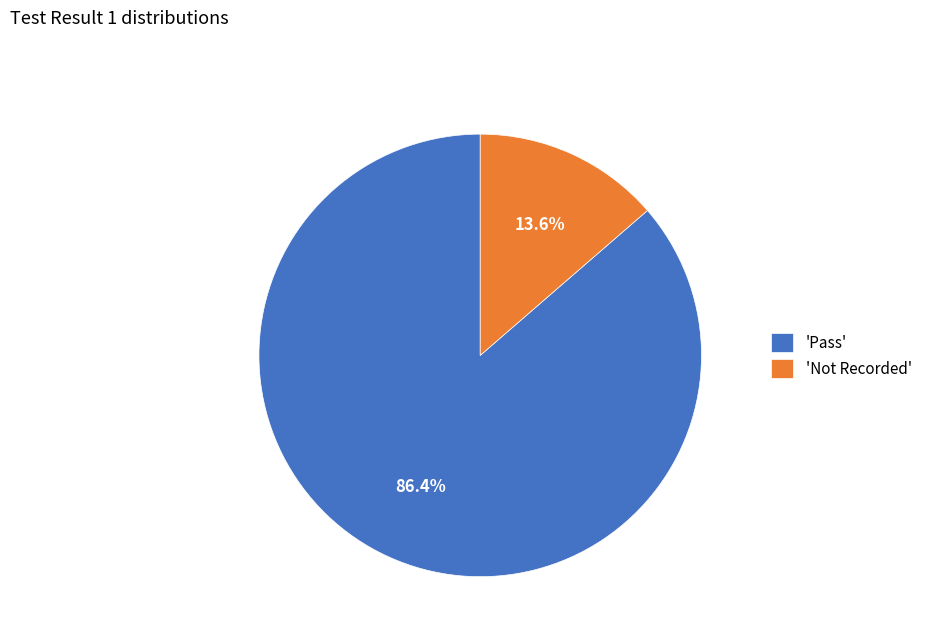

Is there a majority slice in this chart?

Yes